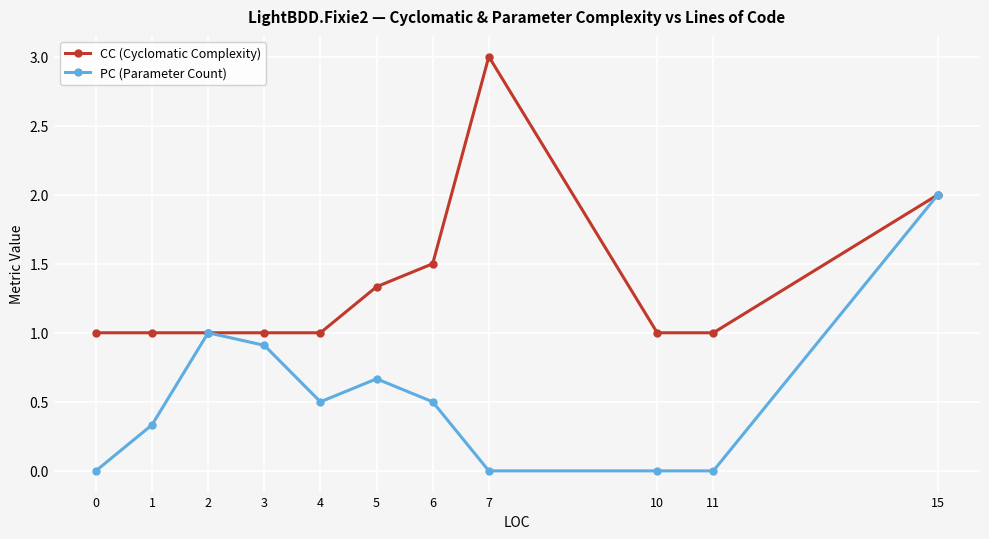

Rank the series at 10 from highest to lowest value.

CC (Cyclomatic Complexity), PC (Parameter Count)